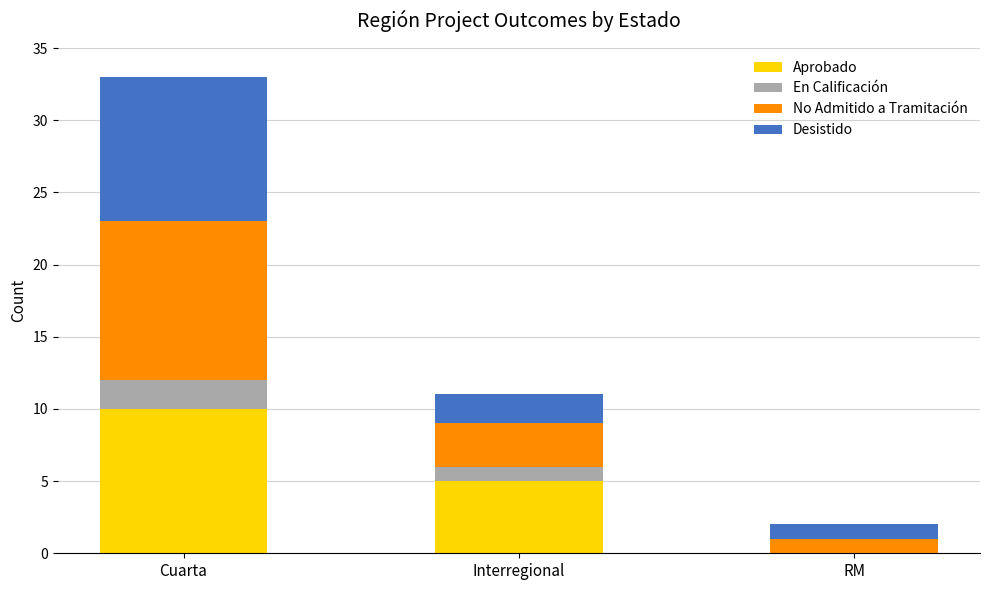

Count the Aprobado values in the range 0 to 10.

3